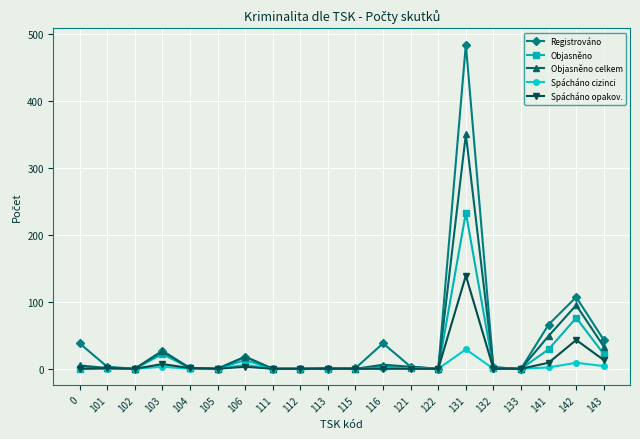

Which category has the highest value across all series?

131